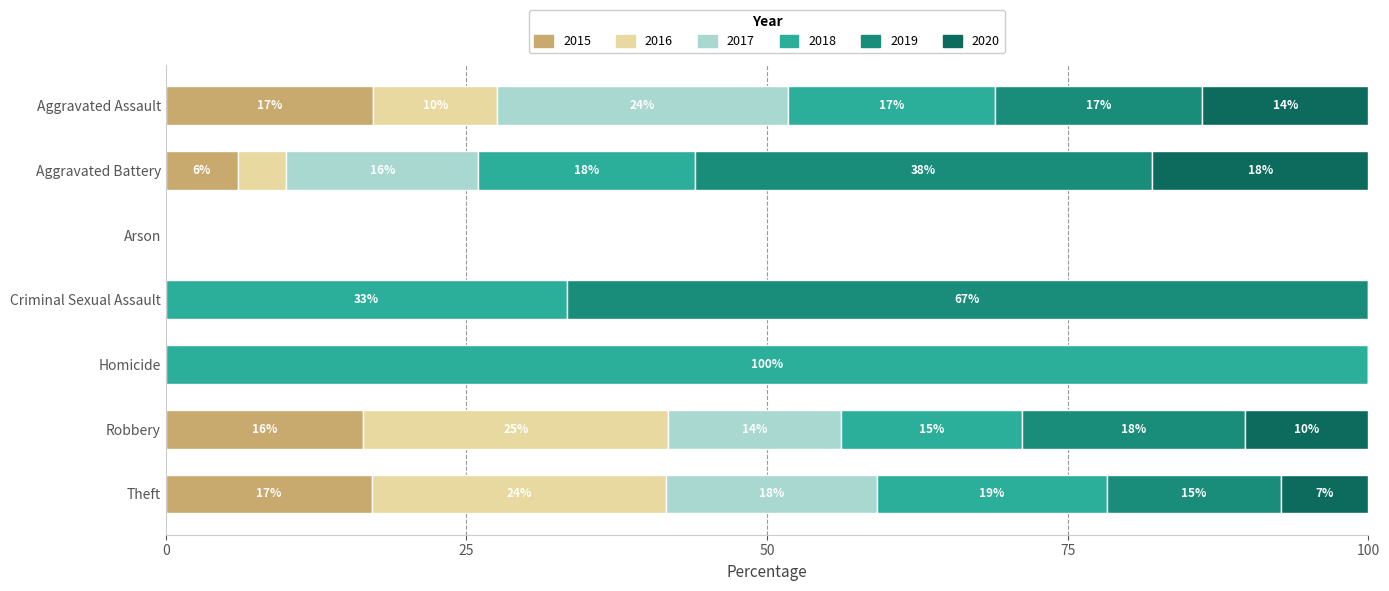

What is the total value across all series at Homicide?

100.0